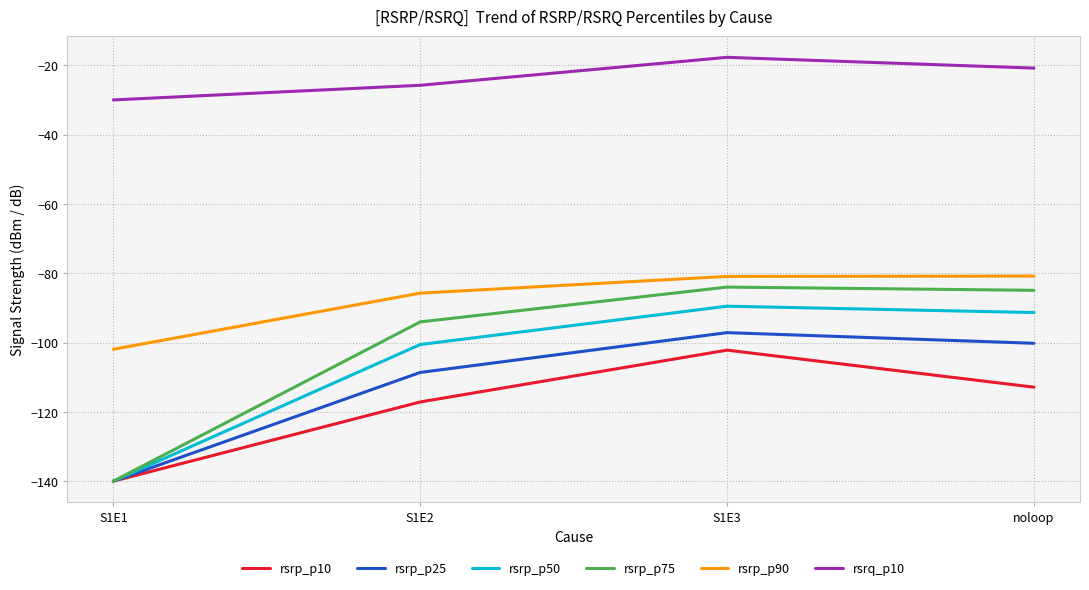

What position from the right is S1E1?

4